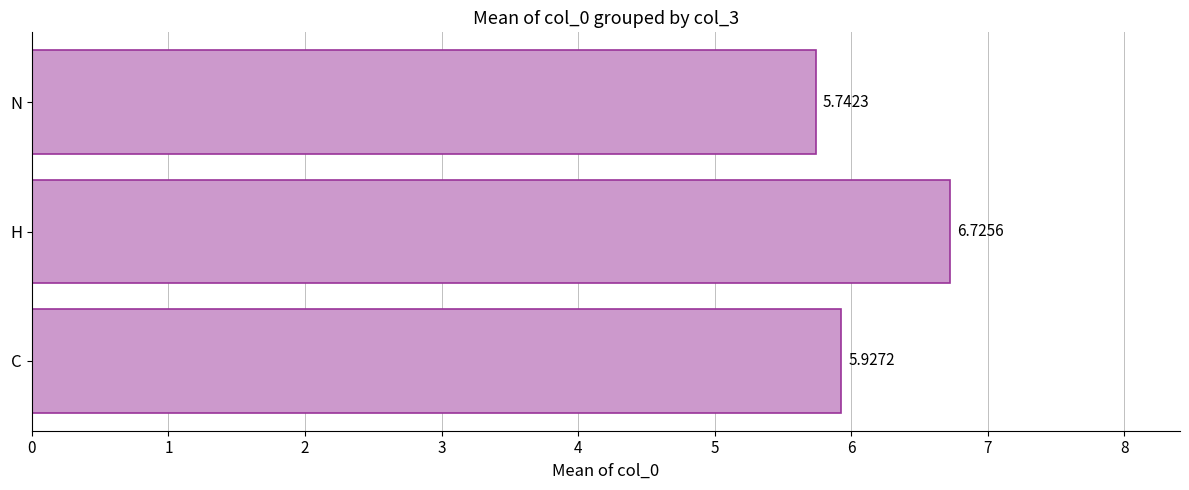

Between H and C, which is larger?

H